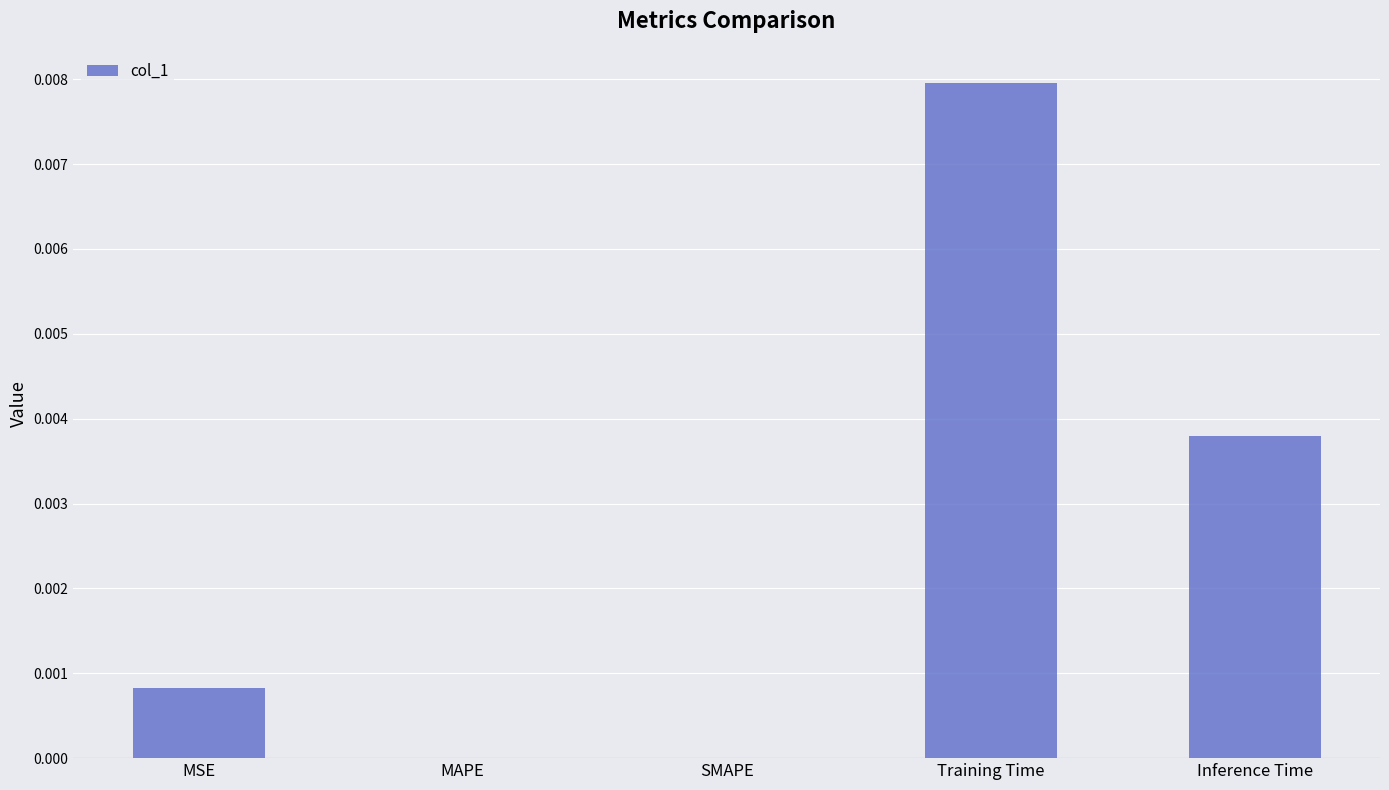

Which label corresponds to the largest value in the chart?

Training Time